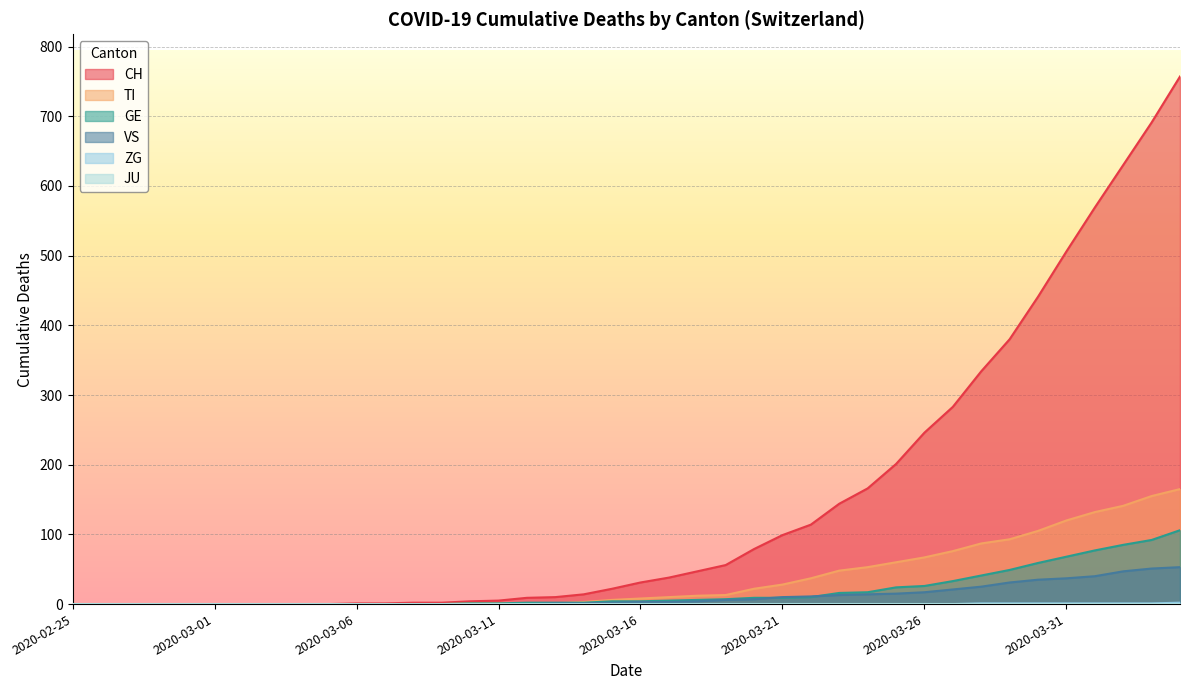

Does the chart display data point markers on the line(s)?

No